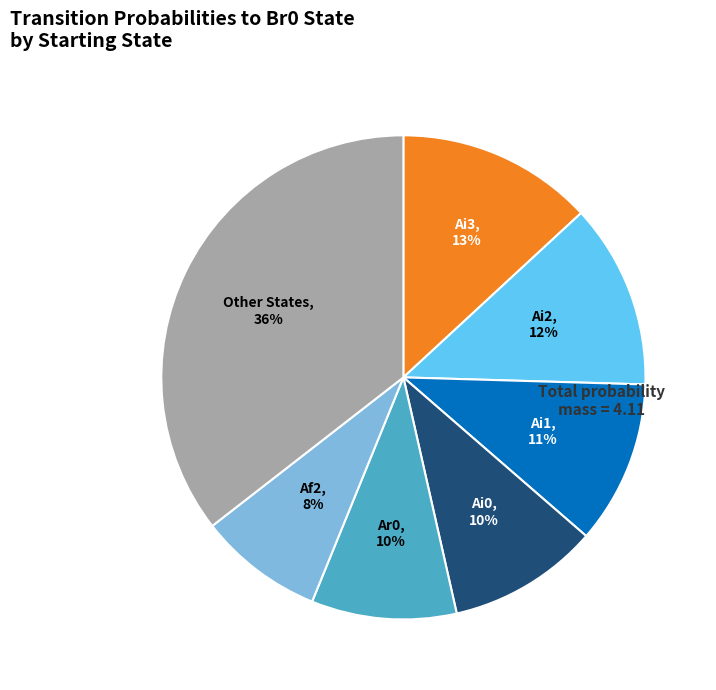

Is there a majority slice in this chart?

No